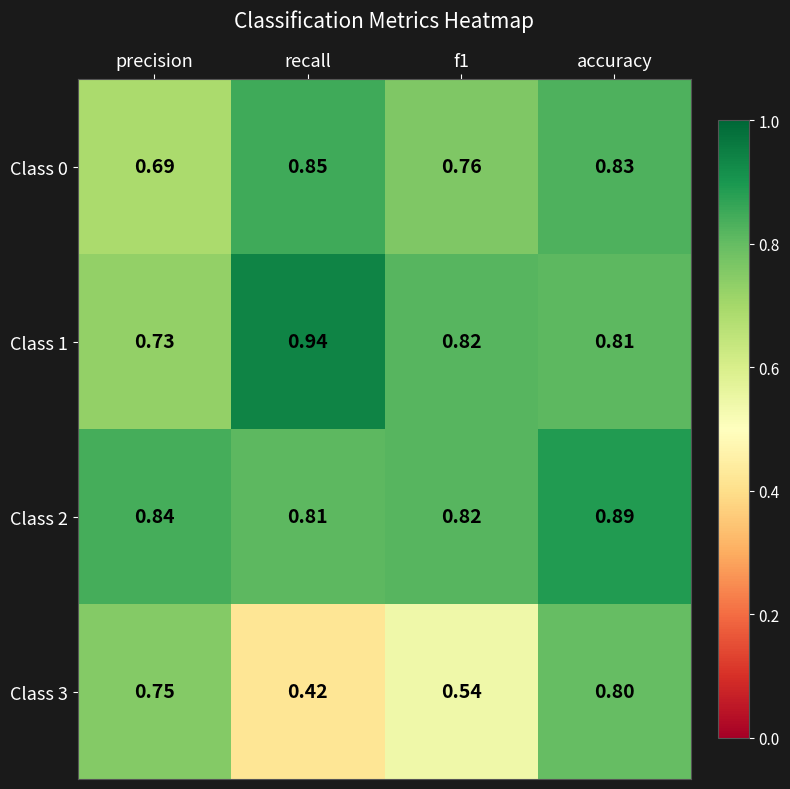

At which category is the sum across all series the highest?

accuracy